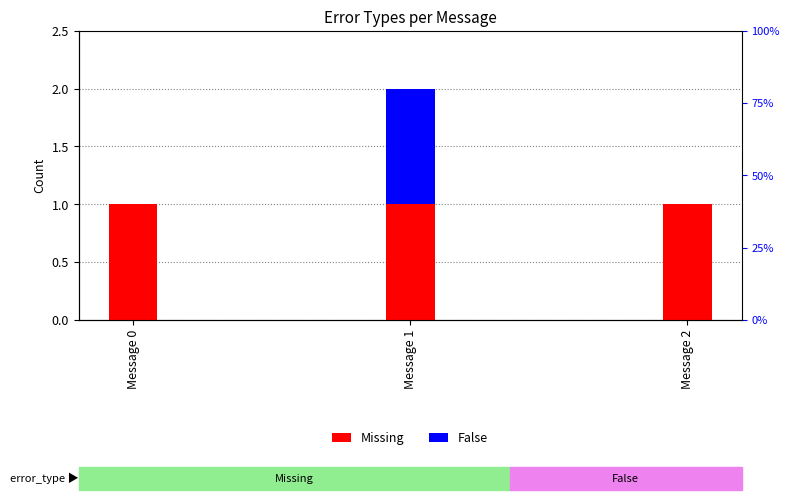

Reading left to right, transcribe all the data shown in this chart.

Missing: 1	1	1
False: 0	1	0